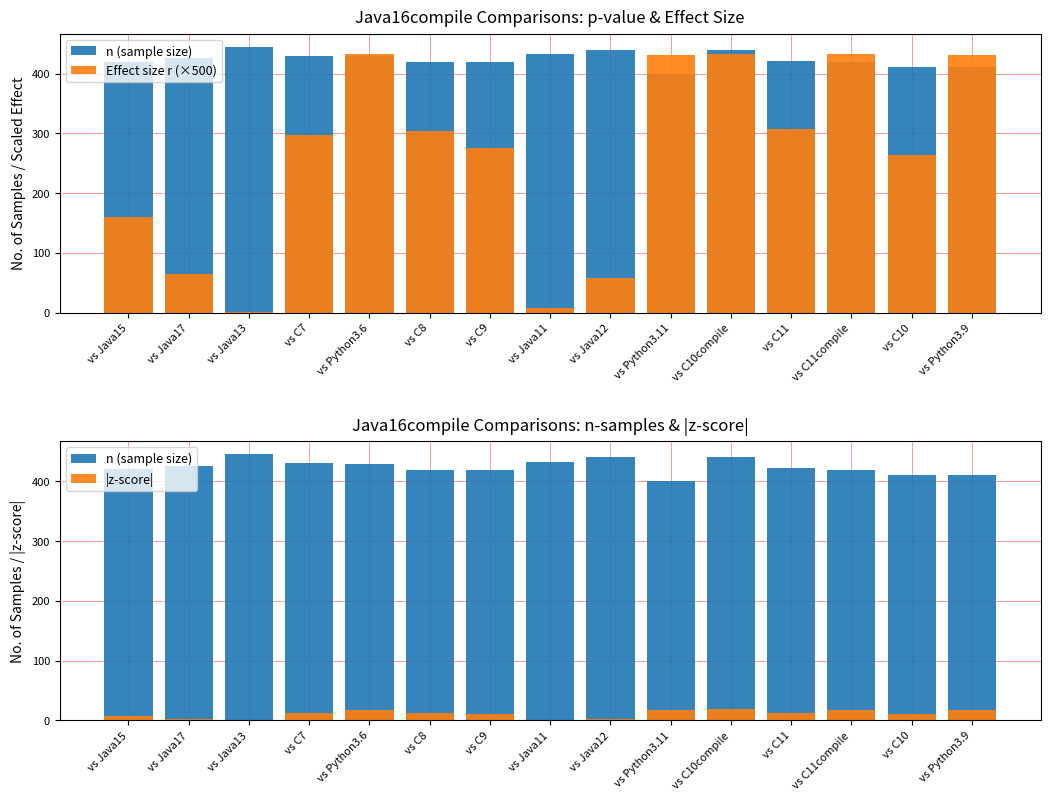

Reading left to right, extract all data points from this chart.

n (sample size): 420.0	426.0	445.0	430.0	429.0	419.0	419.0	433.0	440.0	400.0	440.0	422.0	419.0	411.0	411.0
Effect size r (×500): 160.3	64.1	0.8	297.5	432.5	304.8	276.2	7.3	58.0	430.9	432.5	306.9	432.2	263.9	431.8
|z-score|: 6.6	2.6	0.0	12.3	17.9	12.5	11.3	0.3	2.4	17.2	18.1	12.6	17.7	10.7	17.5